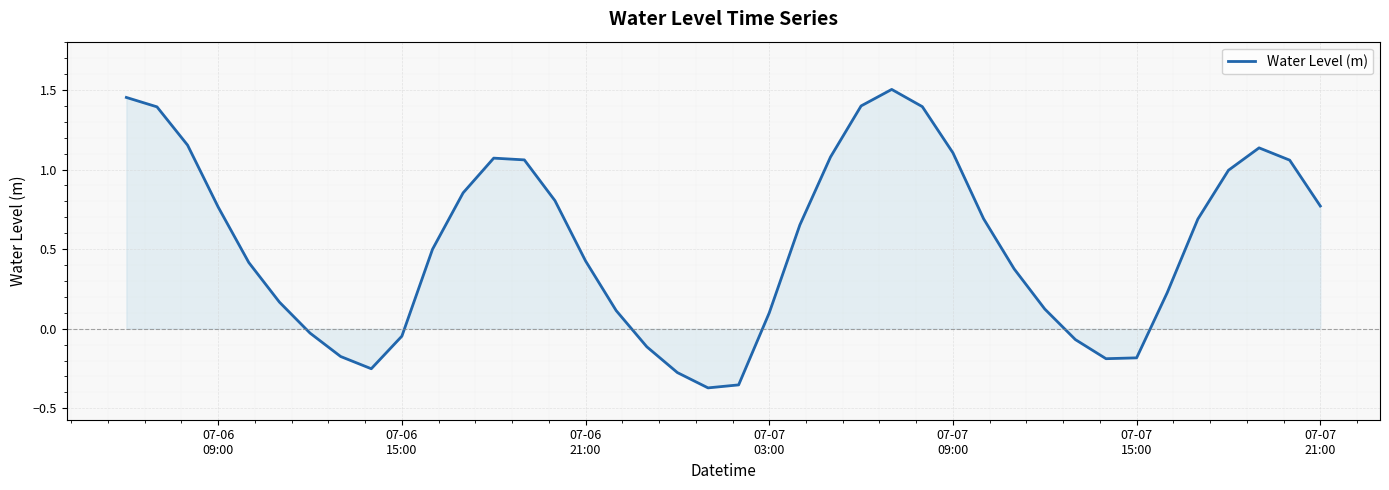

How many negative values are there?

11